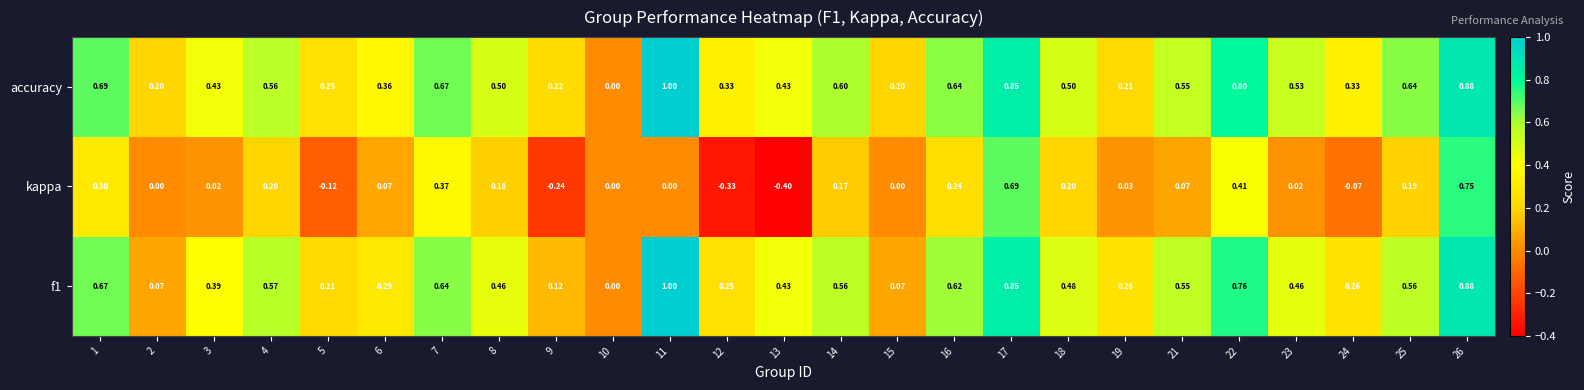

Which series has the largest range (max minus min)?

kappa